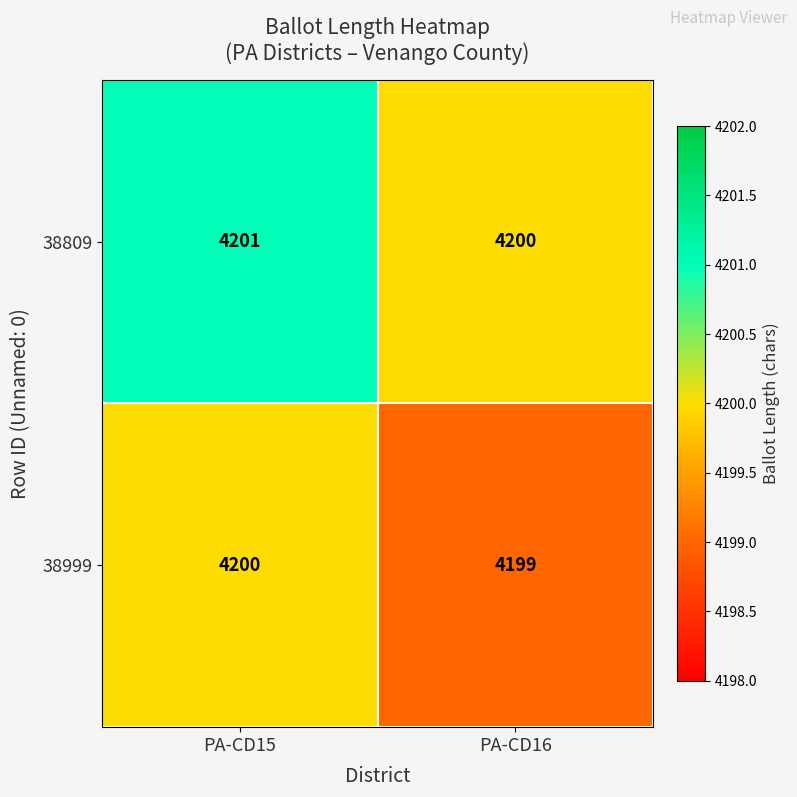

At which category does the chart reach its peak across all series?

PA-CD15